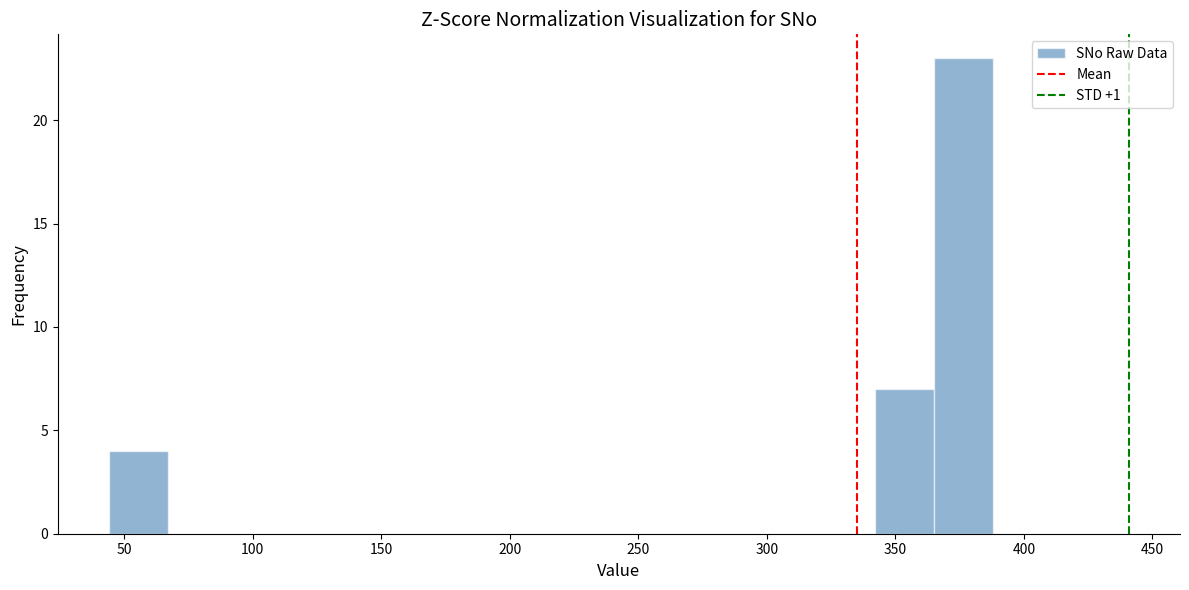

Reading left to right, transcribe this chart: for each bar, give the range it covers on the x-axis and its height. Neither the bar edges nor the heights are printed on the chart, so give them approximately, as read against the axes.

45 to 65: 4
65 to 90: 0
90 to 115: 0
115 to 135: 0
135 to 160: 0
160 to 180: 0
180 to 205: 0
205 to 225: 0
225 to 250: 0
250 to 275: 0
275 to 295: 0
295 to 320: 0
320 to 340: 0
340 to 365: 7
365 to 390: 23